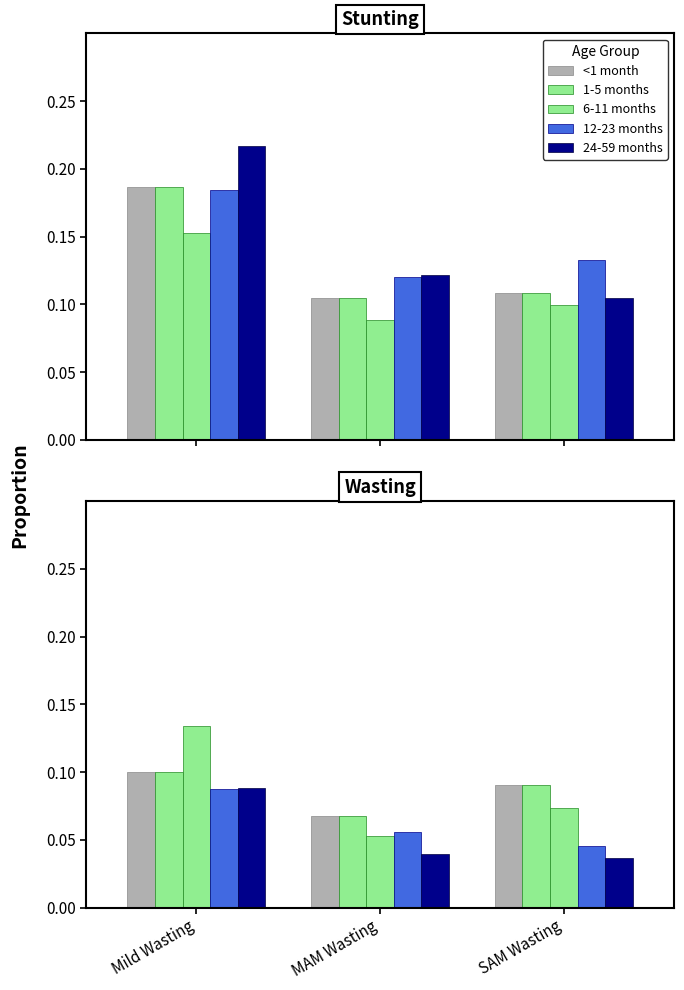

At which label does 24-59 months reach its minimum?

SAM Wasting